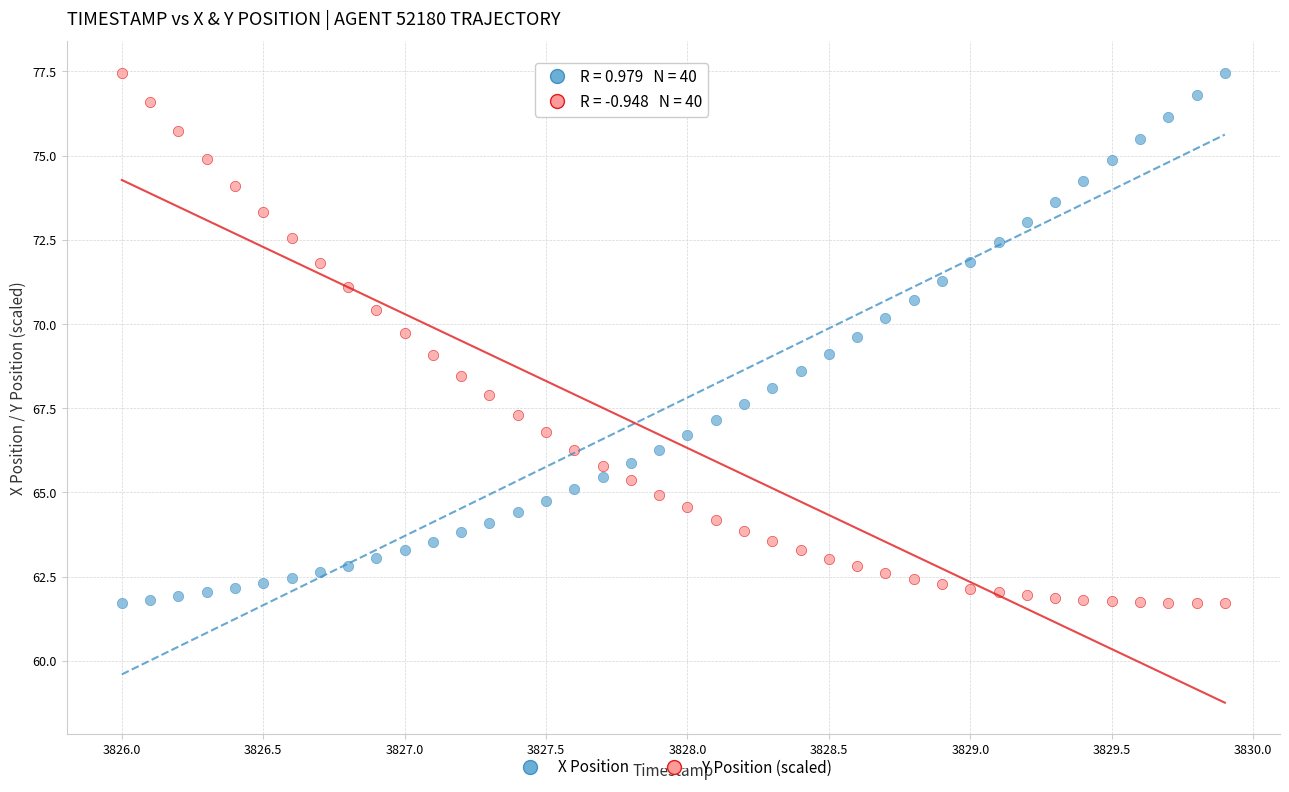

Across all data points, what is the range of Y values (max minus min)?

15.7